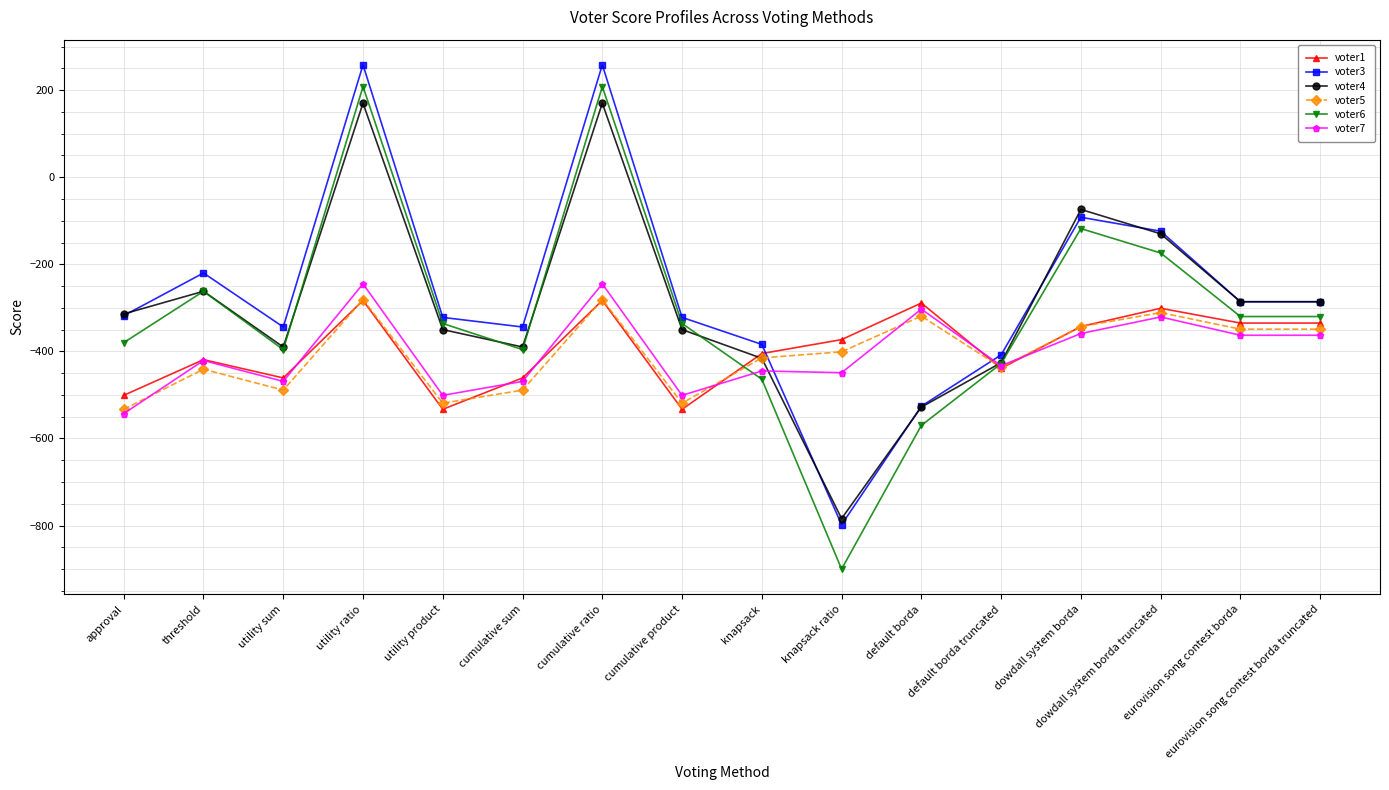

What is the label of the 3rd point from the right?

dowdall system borda truncated